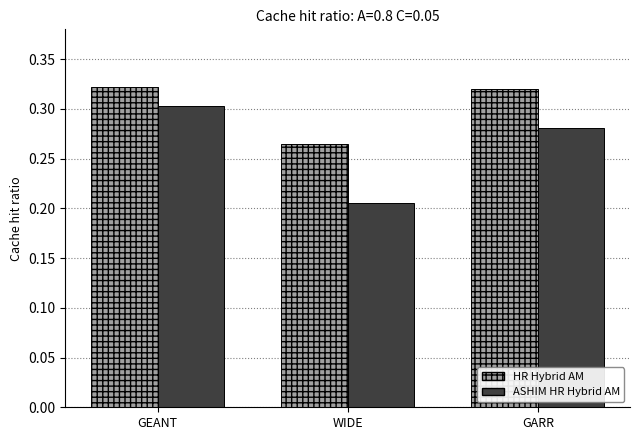

Count the number of categories in the chart.

3